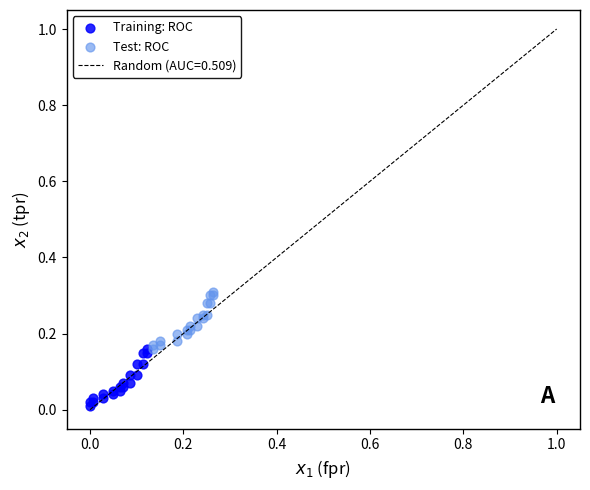

Which series contains the lowest Y value?

Training: ROC